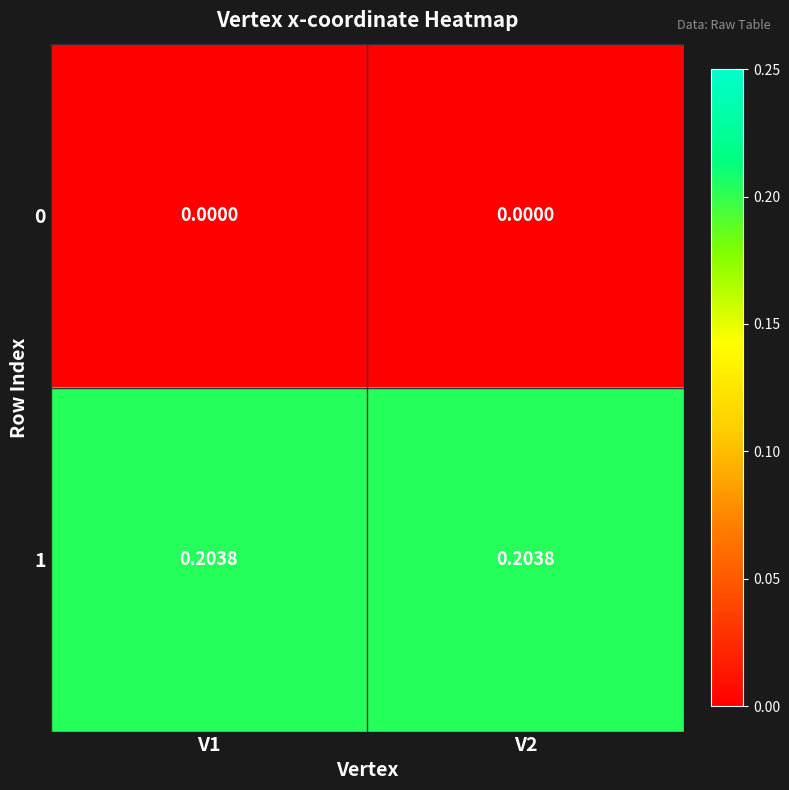

Is the value of 0 at V1 greater than the value of 1 at V2?

No